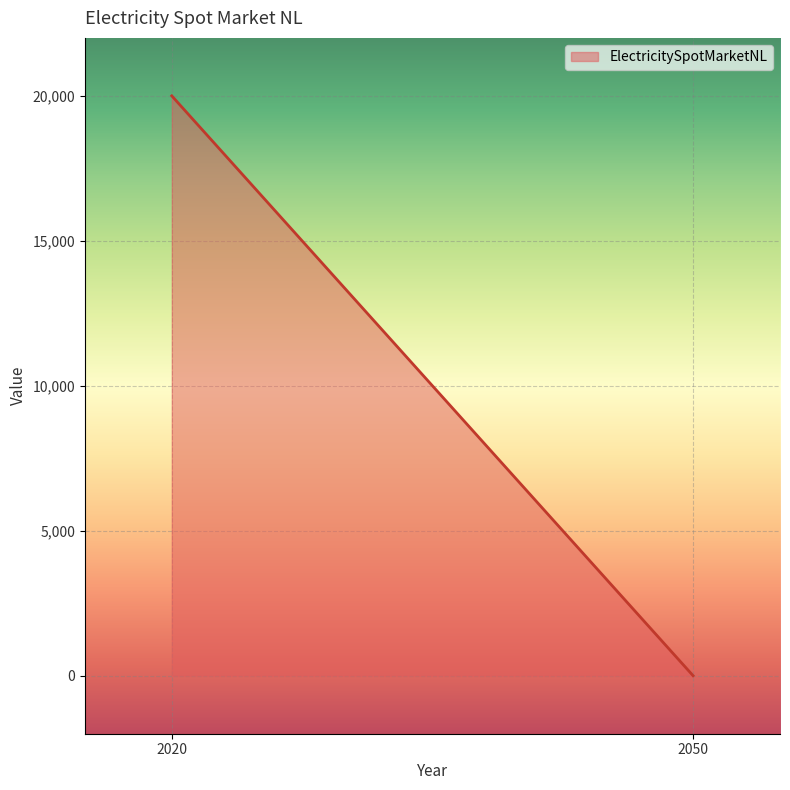

The value at 2050 is -13486. True or false?

False